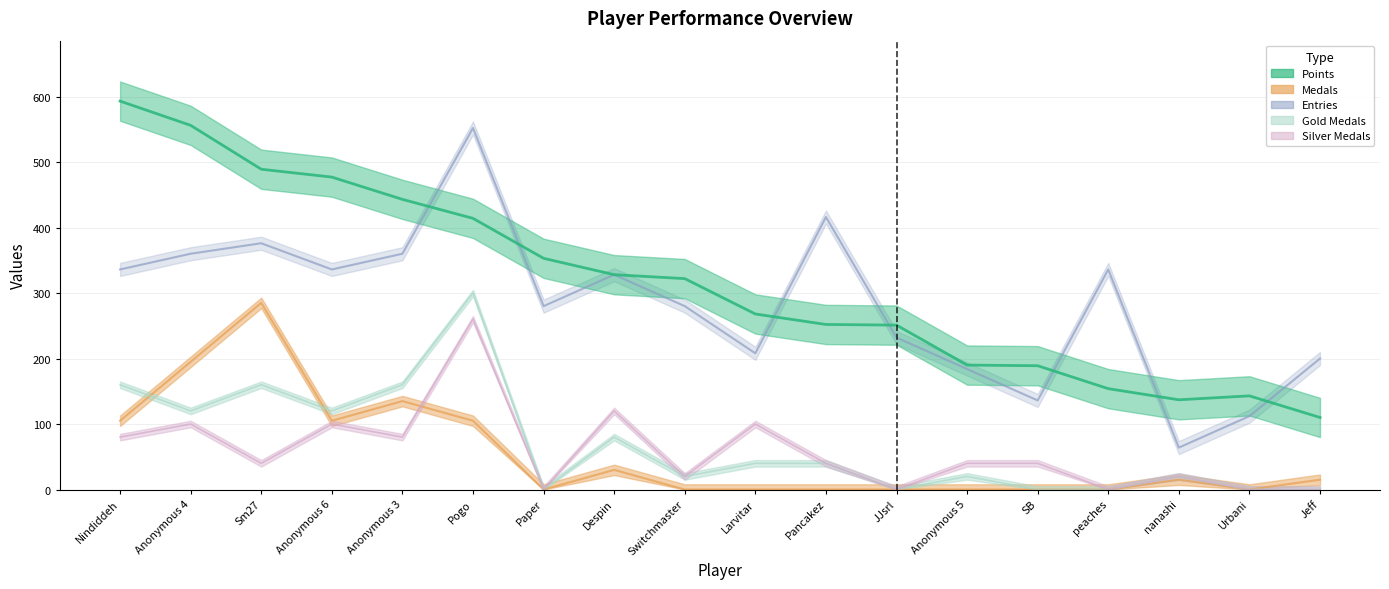

Reading right to left, what are all the values shown in this chart?

Points: Jeff=110	Urbani=143	nanashi=137	peaches=154	SB=189	Anonymous 5=190	JJsrl=251	Pancakez=252	Larvitar=268	Switchmaster=322	Despin=328	Paper=353	Pogo=414	Anonymous 3=443	Anonymous 6=477	Sm27=489	Anonymous 4=556	Nindiddeh=593
Medals: Jeff=15	Urbani=0	nanashi=15	peaches=0	SB=0	Anonymous 5=0	JJsrl=0	Pancakez=0	Larvitar=0	Switchmaster=0	Despin=30	Paper=0	Pogo=105	Anonymous 3=135	Anonymous 6=105	Sm27=285	Anonymous 4=195	Nindiddeh=105
Entries: Jeff=200	Urbani=112	nanashi=64	peaches=336	SB=136	Anonymous 5=184	JJsrl=232	Pancakez=416	Larvitar=208	Switchmaster=280	Despin=328	Paper=280	Pogo=552	Anonymous 3=360	Anonymous 6=336	Sm27=376	Anonymous 4=360	Nindiddeh=336
col_3: Jeff=0	Urbani=0	nanashi=20	peaches=0	SB=0	Anonymous 5=20	JJsrl=0	Pancakez=40	Larvitar=40	Switchmaster=20	Despin=80	Paper=0	Pogo=300	Anonymous 3=160	Anonymous 6=120	Sm27=160	Anonymous 4=120	Nindiddeh=160
col_4: Jeff=0	Urbani=0	nanashi=20	peaches=0	SB=40	Anonymous 5=40	JJsrl=0	Pancakez=40	Larvitar=100	Switchmaster=20	Despin=120	Paper=0	Pogo=260	Anonymous 3=80	Anonymous 6=100	Sm27=40	Anonymous 4=100	Nindiddeh=80